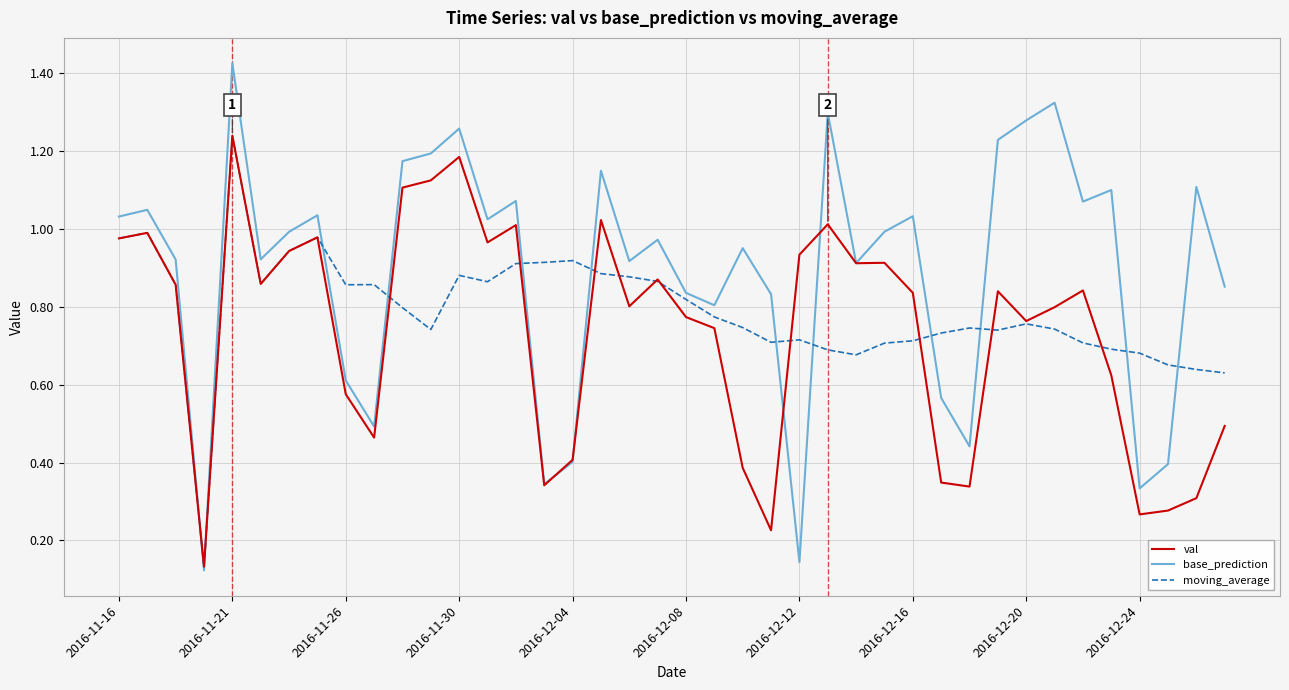

Which series has the largest total across all categories?

base_prediction